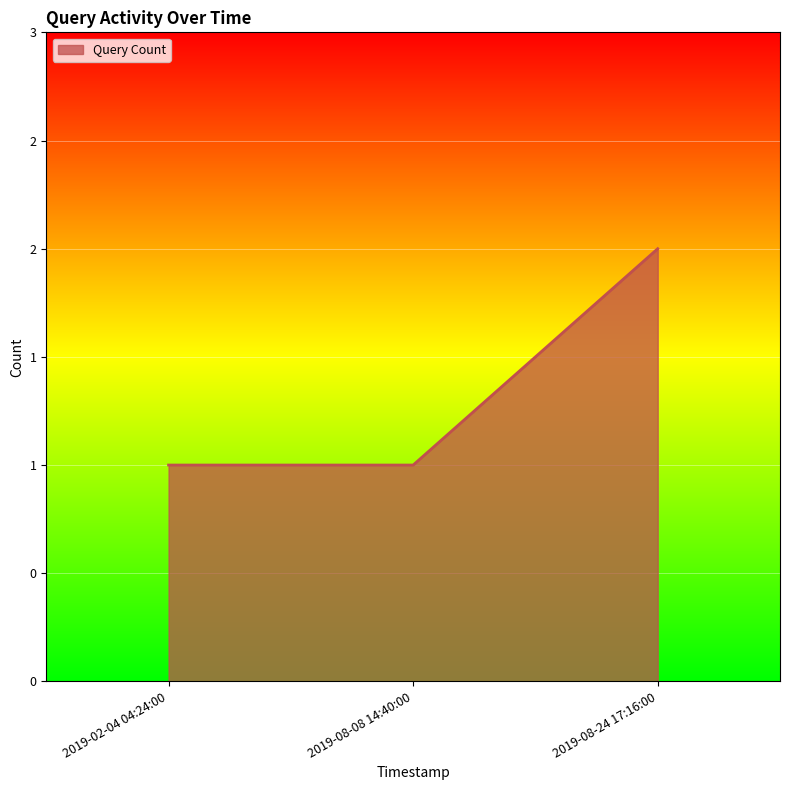

Is this an area chart (filled region under the line)?

Yes